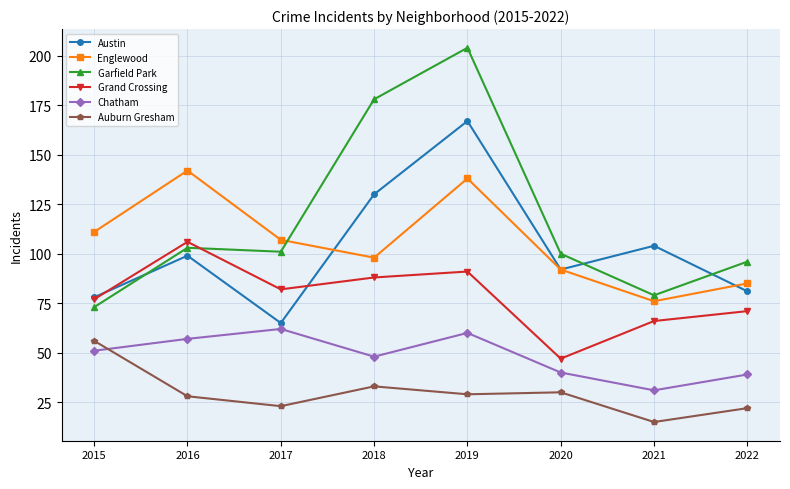

Count the number of data series in this chart.

6